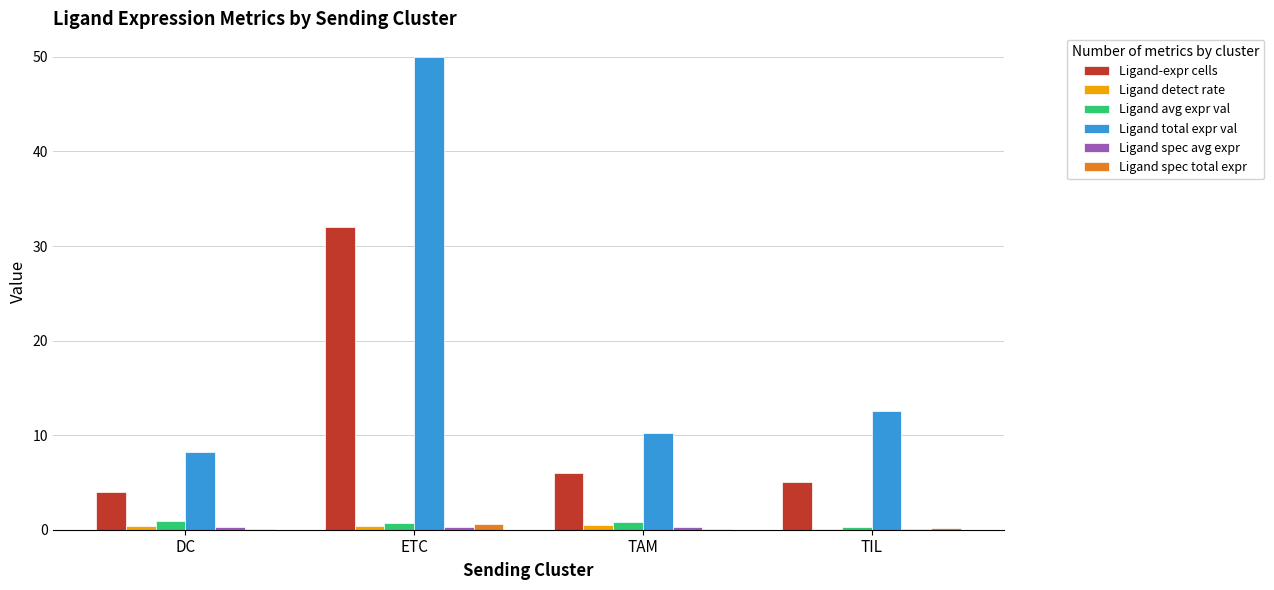

Which category has the highest value across all series?

ETC